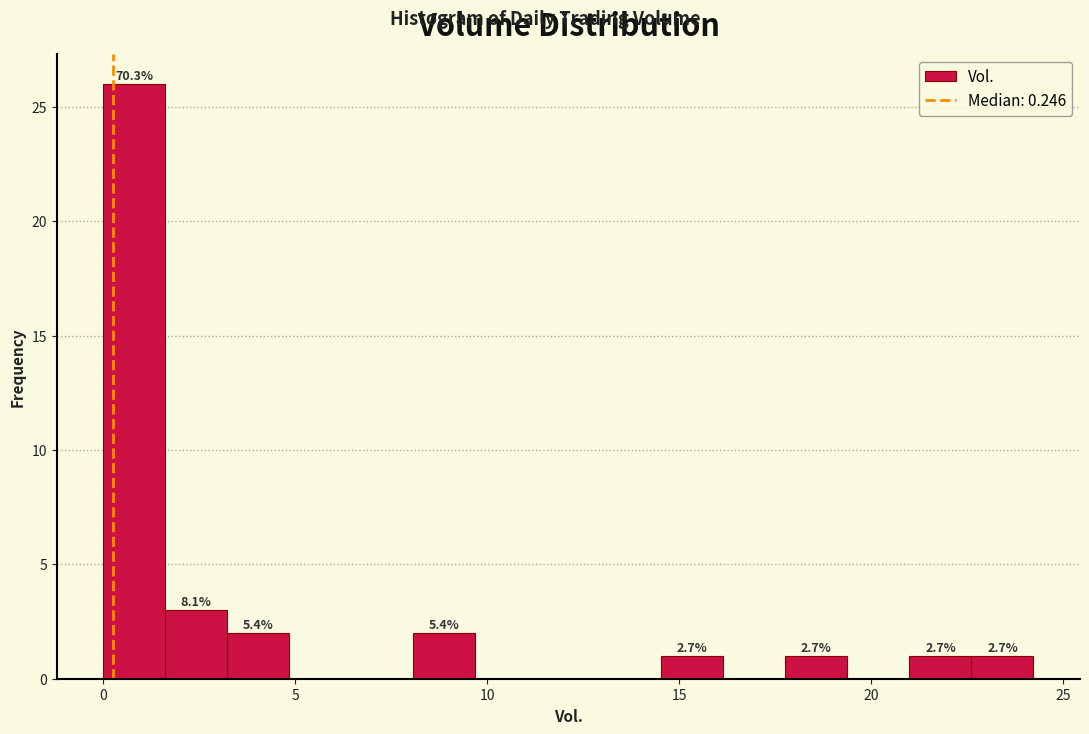

Around what value on the x-axis is the tallest bar? Give the approximate position of its centre, as read against the axis.

1.0